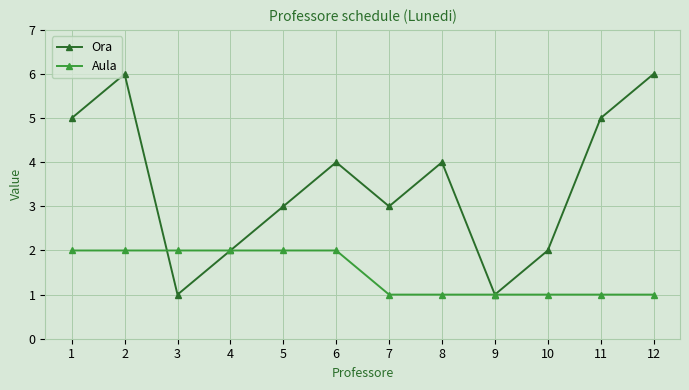

List the series in order of their overall mean, lowest first.

Aula, Ora